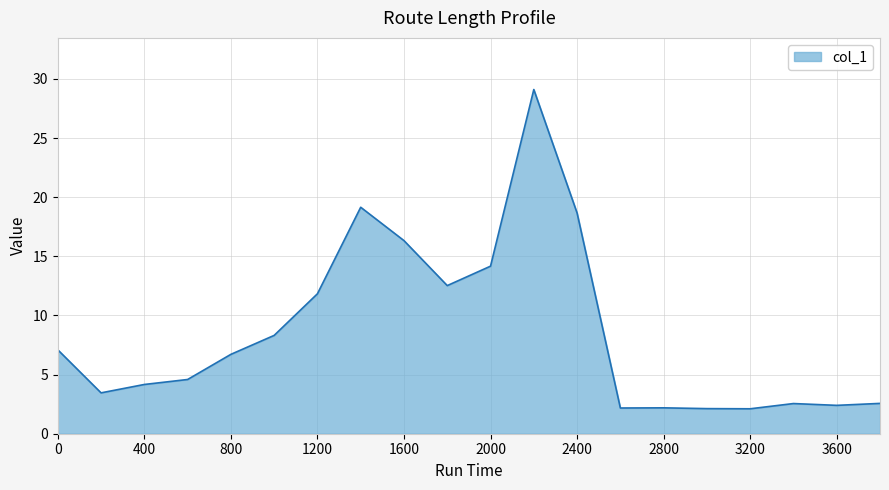

How many lines are shown in the chart?

1